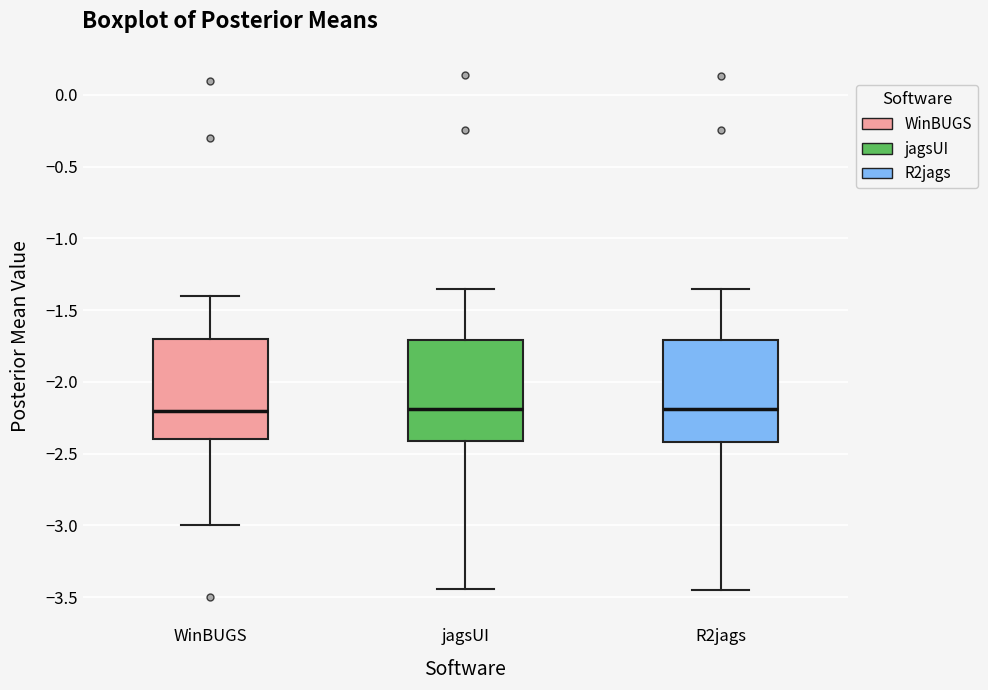

Reading left to right, transcribe this box plot: for each box, give where its median line is, the range the box spans, and where its two whiskers end, as read against the y-axis. The values are not printed on the chart, so give them approximately, as read against the axis.

WinBUGS: median -2.20, box -2.40 to -1.70, whiskers -3.00 to -1.40
jagsUI: median -2.20, box -2.40 to -1.70, whiskers -3.45 to -1.35
R2jags: median -2.20, box -2.40 to -1.70, whiskers -3.45 to -1.35